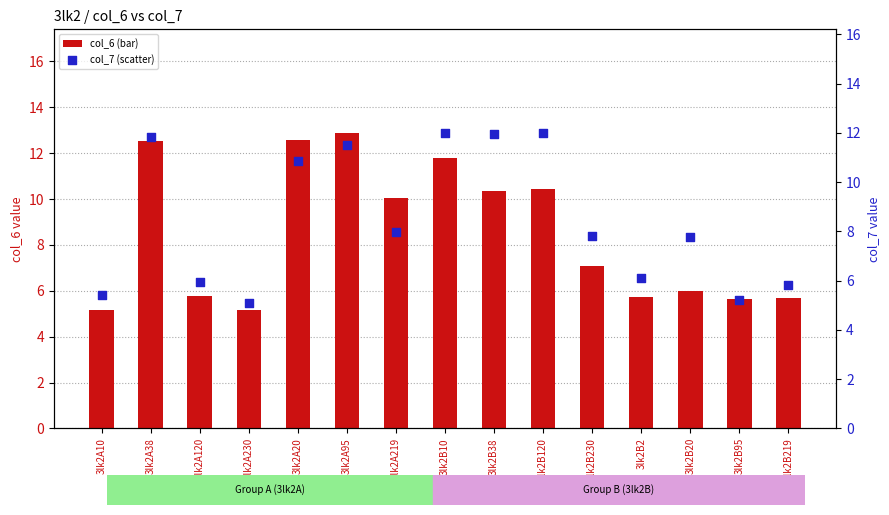

Which series has the largest Y range (max minus min)?

col_6 (bar)